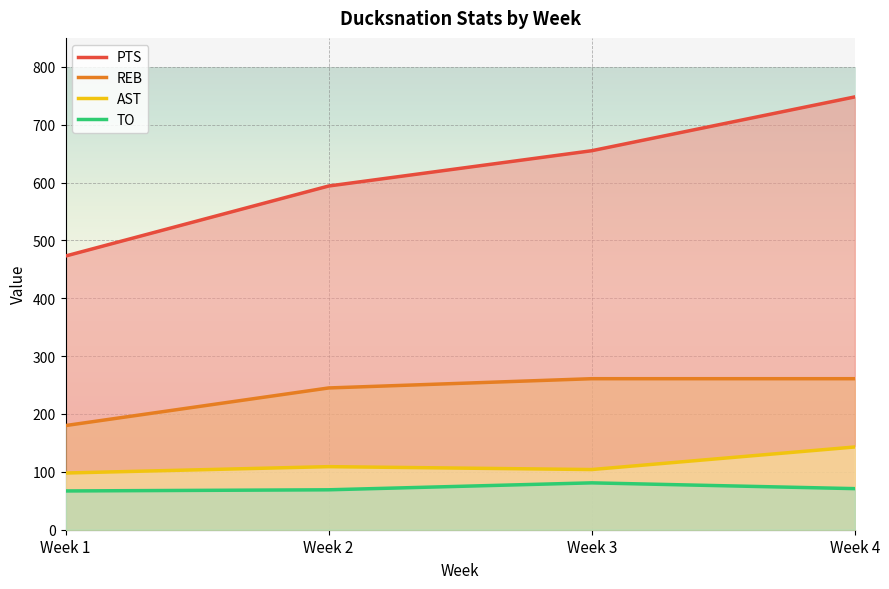

How many series are shown in this chart?

4